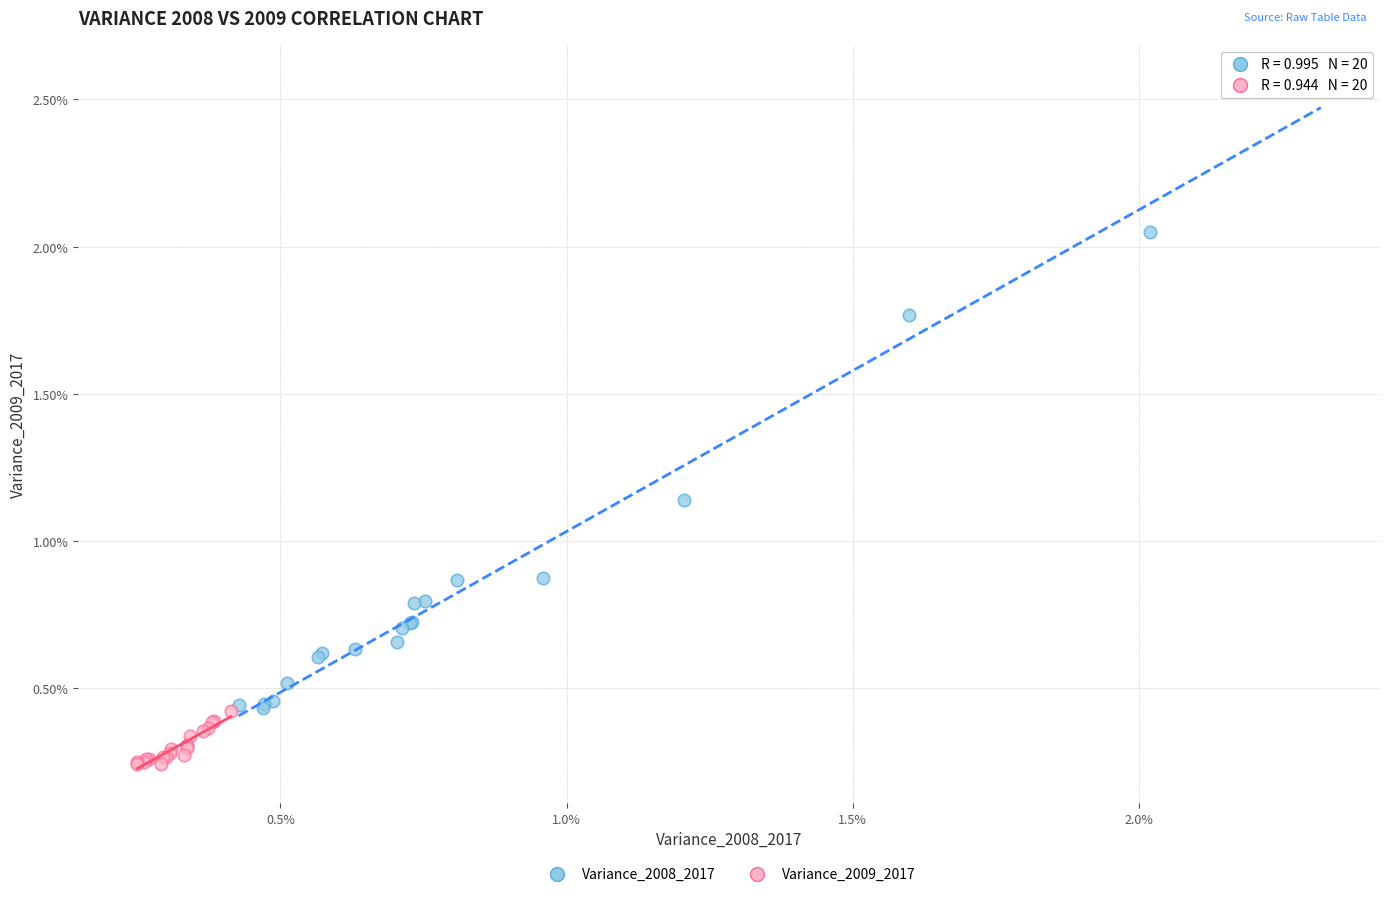

What are all the series names shown in the legend?

Variance_2008_2017, Variance_2009_2017